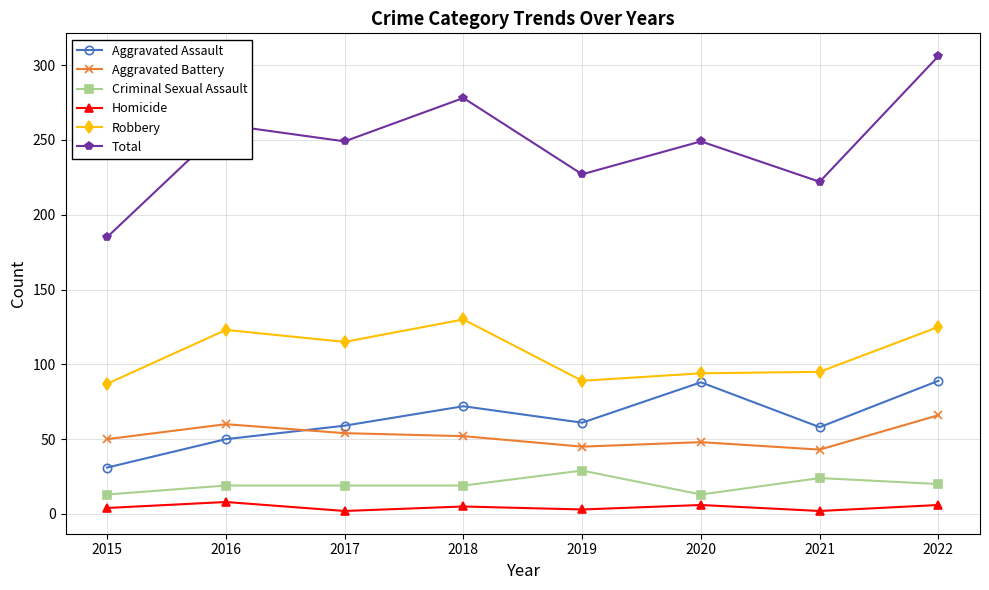

What is the difference between the Total values at 2019 and 2016?

33